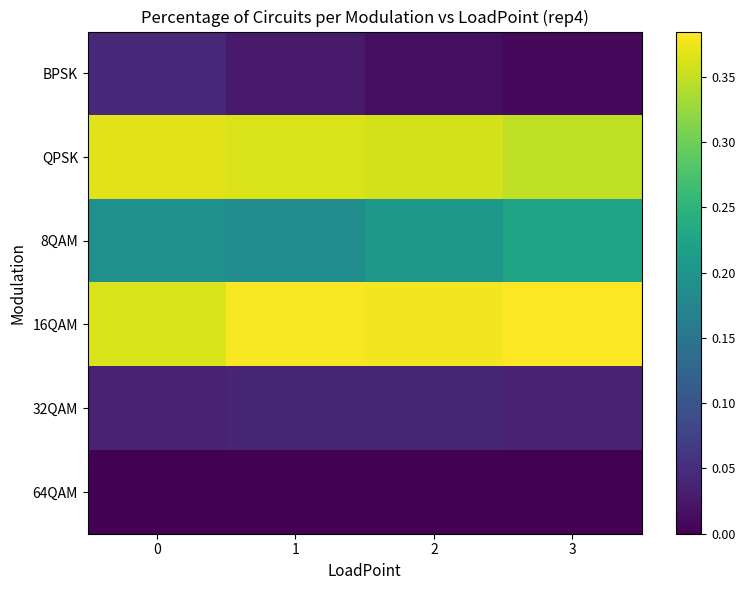

Reading left to right, list all the values displayed in this chart.

BPSK: 0=0.0	1=0.0	2=0.0	3=0.0
QPSK: 0=0.4	1=0.4	2=0.4	3=0.3
8QAM: 0=0.2	1=0.2	2=0.2	3=0.2
16QAM: 0=0.4	1=0.4	2=0.4	3=0.4
32QAM: 0=0.0	1=0.0	2=0.0	3=0.0
64QAM: 0=0.0	1=0.0	2=0.0	3=0.0